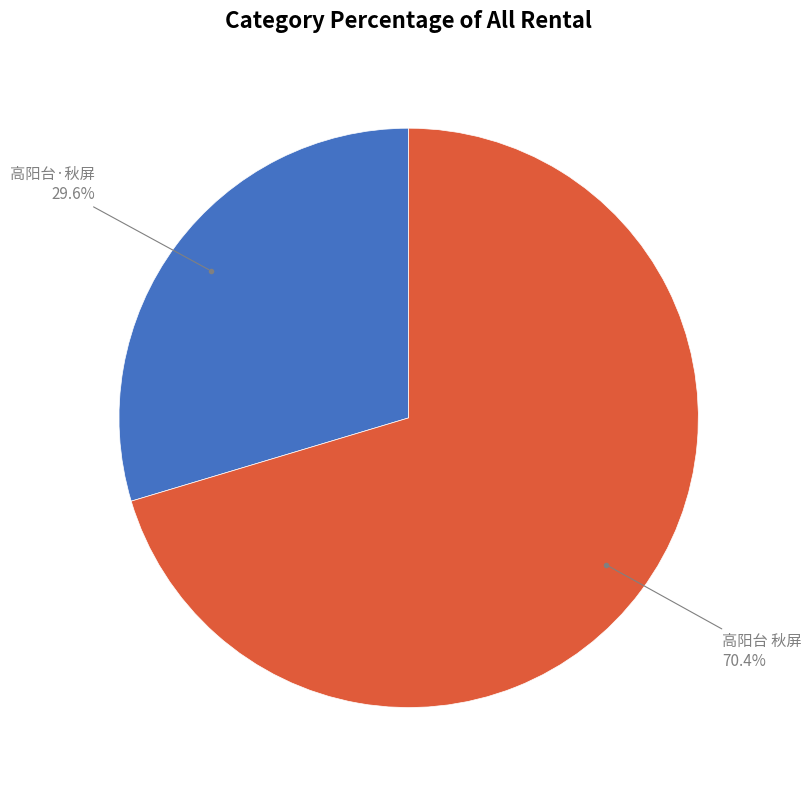

What is the ratio of the value at 高阳台·秋屏 to the value at 高阳台 秋屏?

0.4